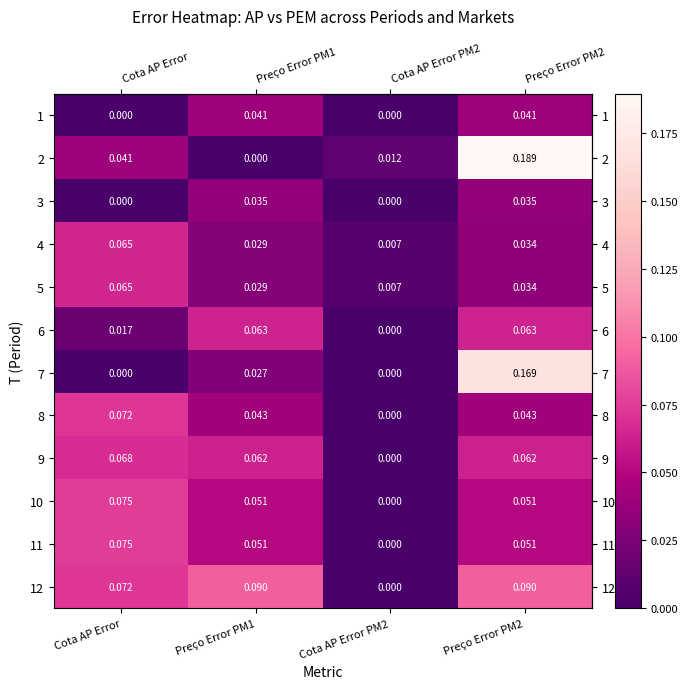

How many positive values does the 9 series have?

3